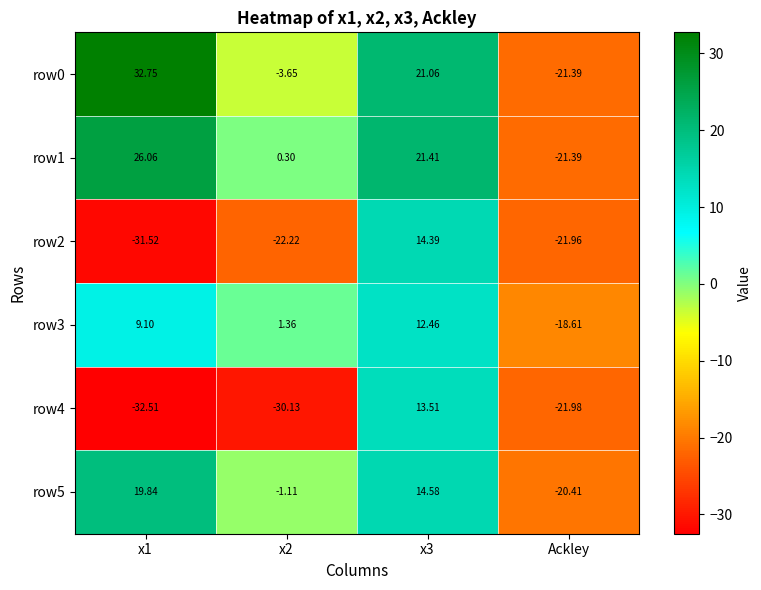

At which label does row3 reach its minimum?

Ackley